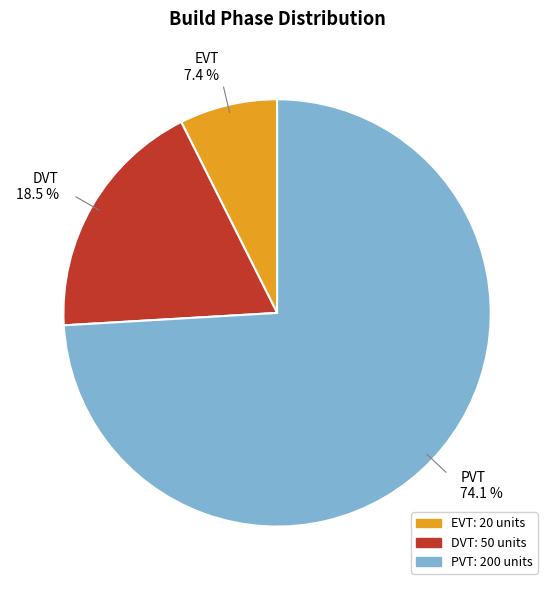

To the nearest percent, what is the difference between the largest and smallest slice percentages?

67%